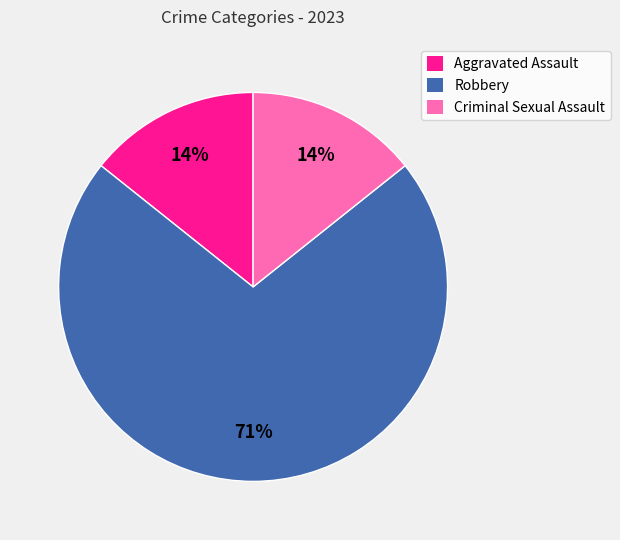

Between Robbery and Aggravated Assault, which is larger?

Robbery